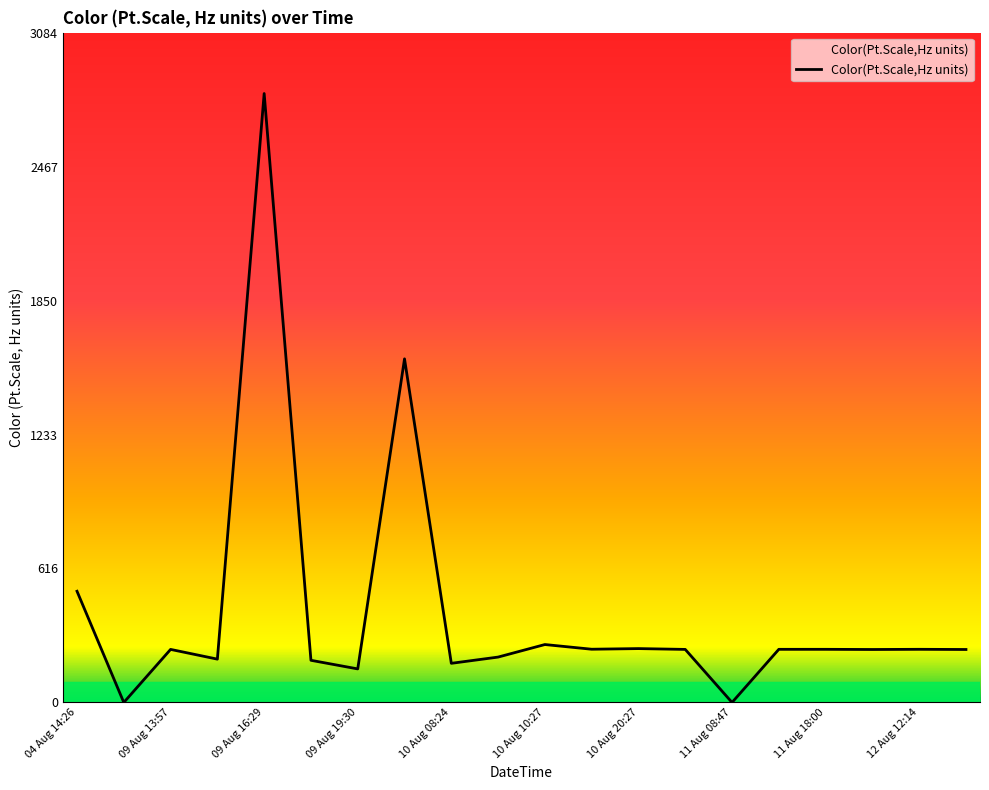

What is the difference between the maximum and minimum values?

2803.9